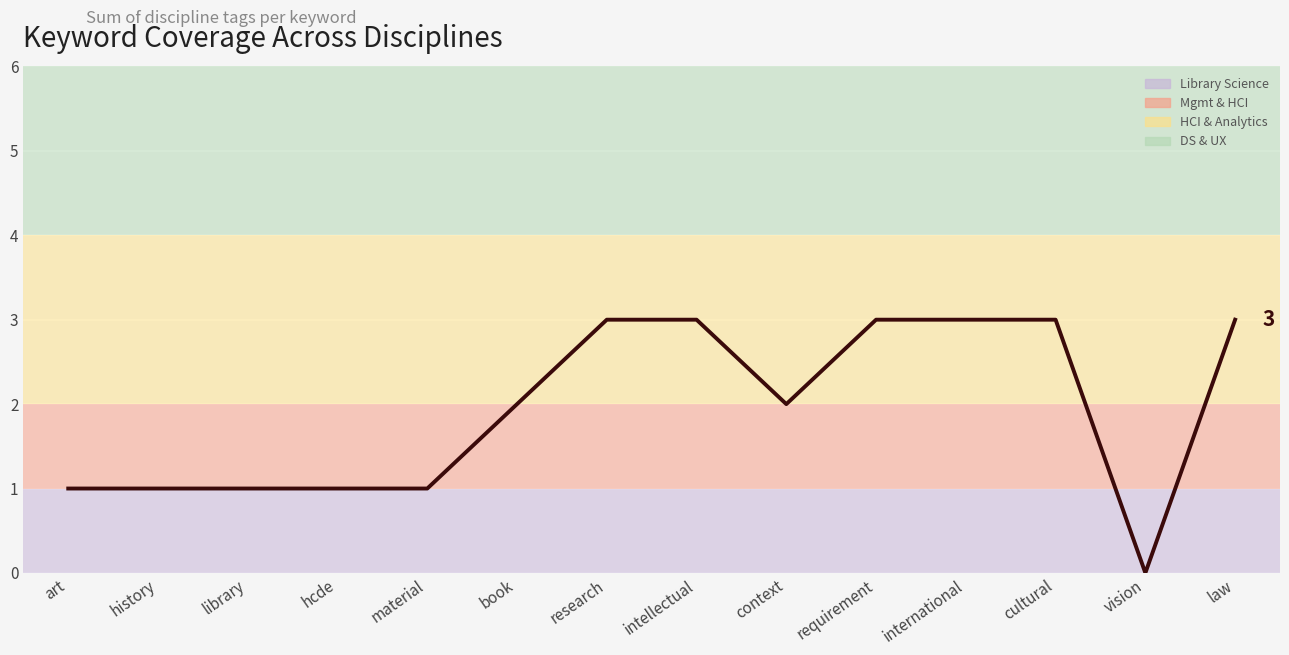

Between art and hcde, which is larger?

art